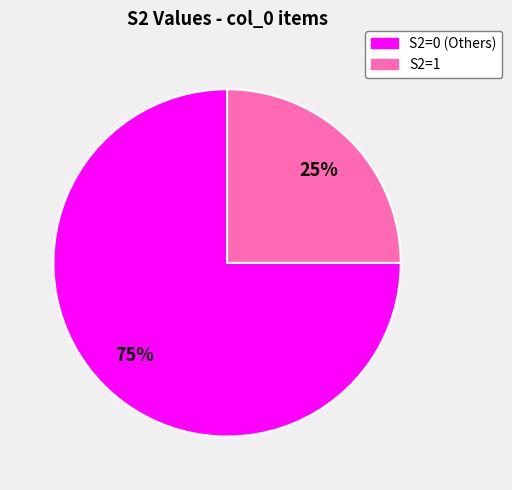

To the nearest percent, what is the difference between the largest and smallest slice percentages?

50%